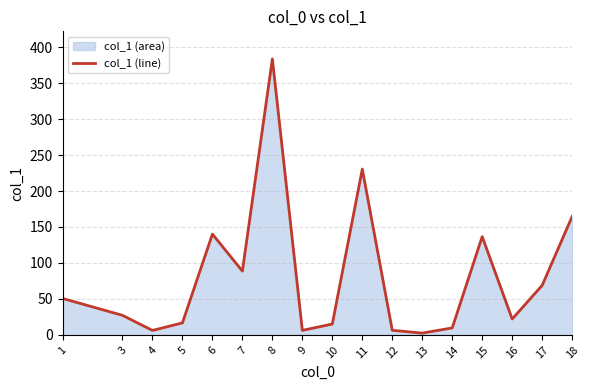

Does the chart have visible grid lines?

Yes